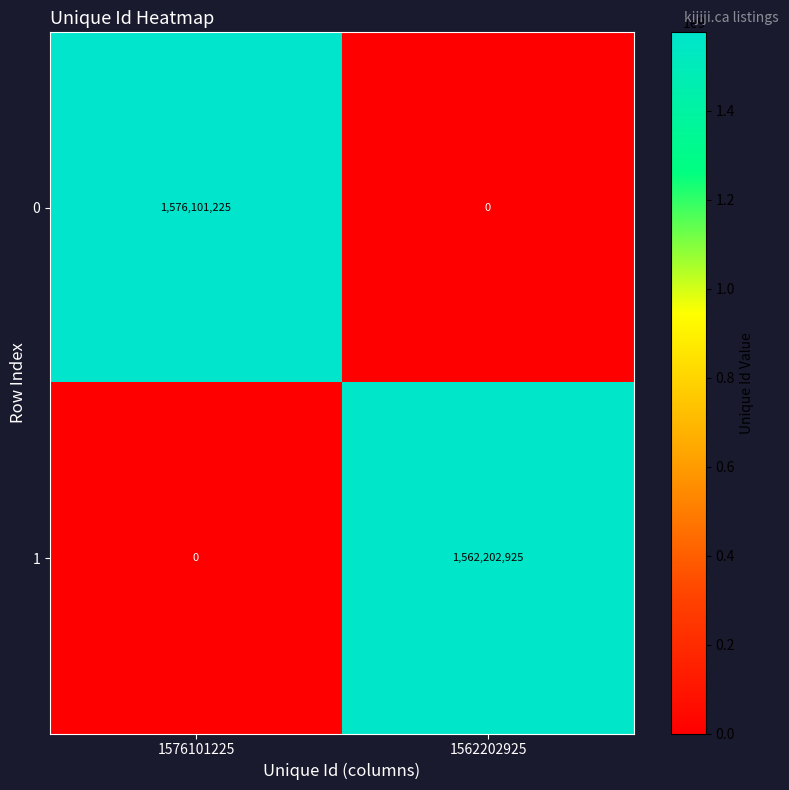

Which category has the highest value across all series?

1576101225